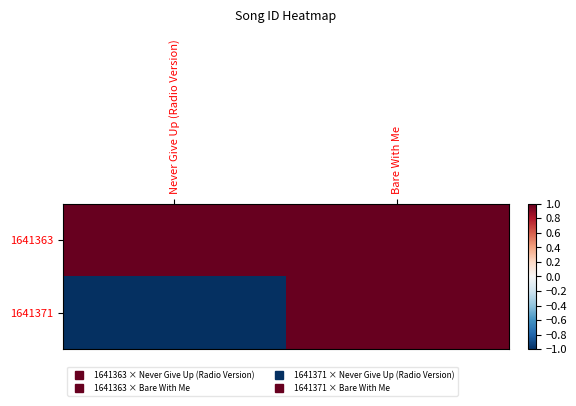

What is the difference between the highest and lowest values at Never Give Up (Radio Version)?

2.0